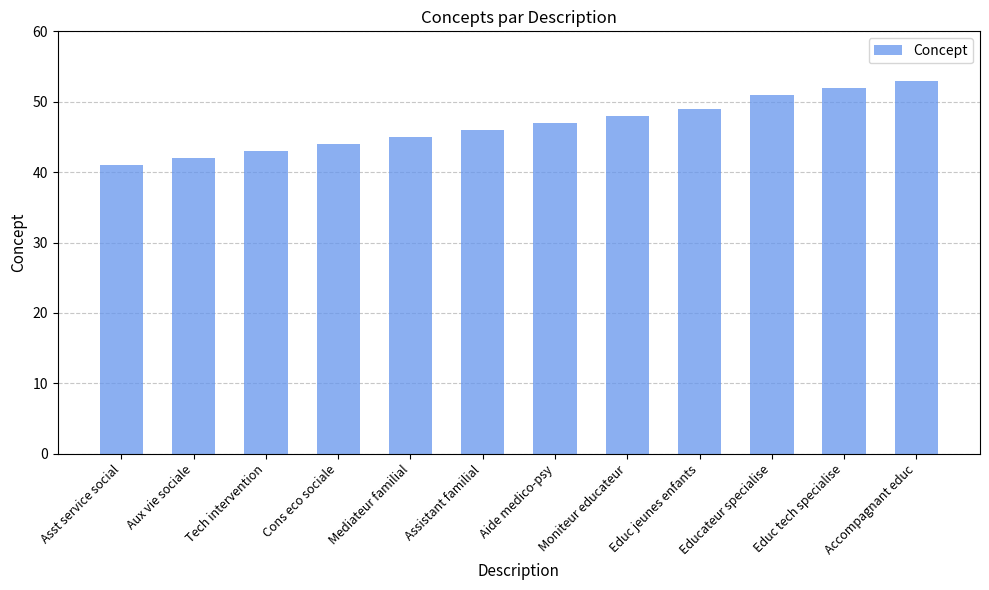

How many values are below 47?

6